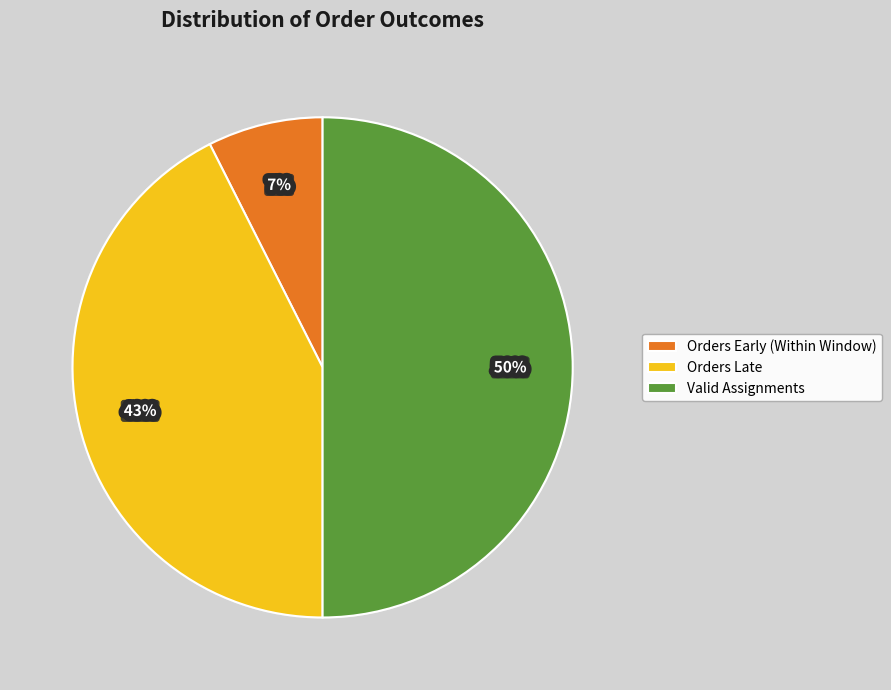

Is it true that Valid Assignments is 60% of the pie?

False